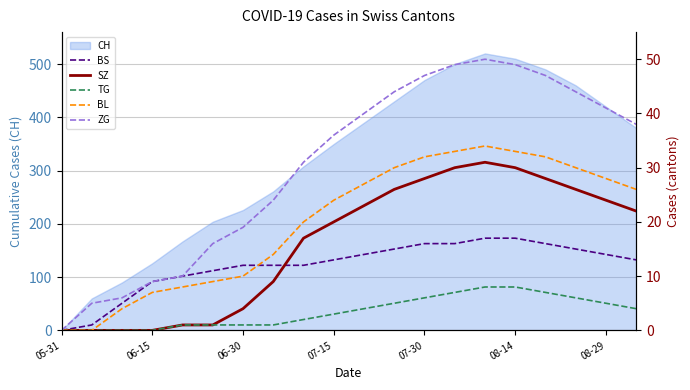

The value of CH at 05-31 is 0. True or false?

True